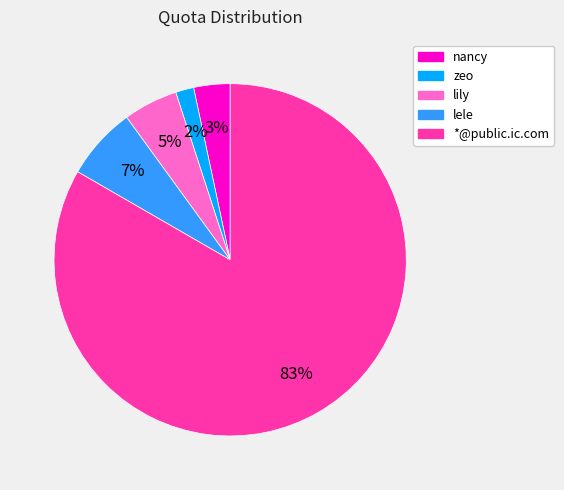

Does any single category account for the majority?

Yes